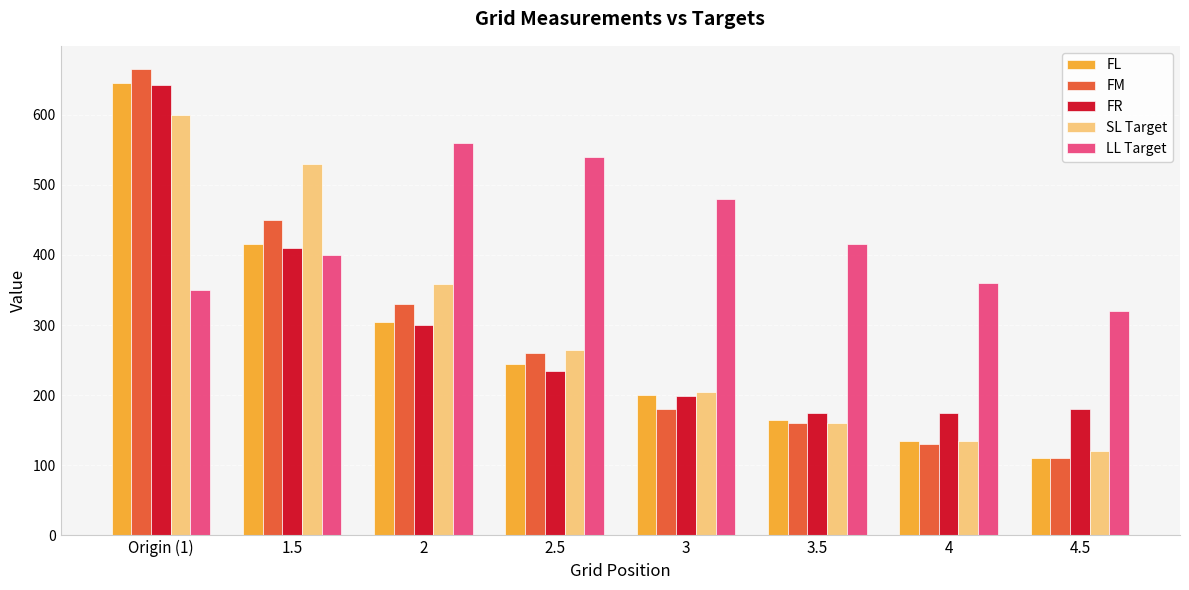

Does the chart contain stacked bars?

No